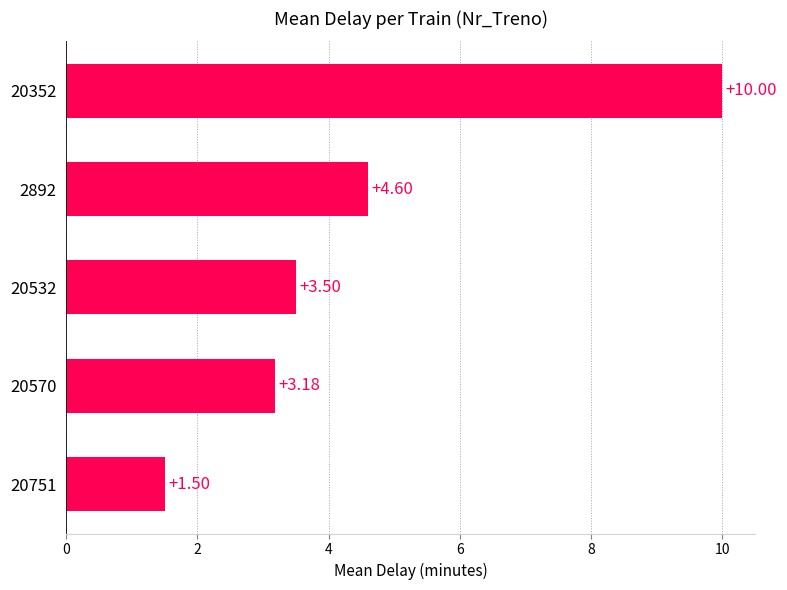

How many data points are above 3?

4